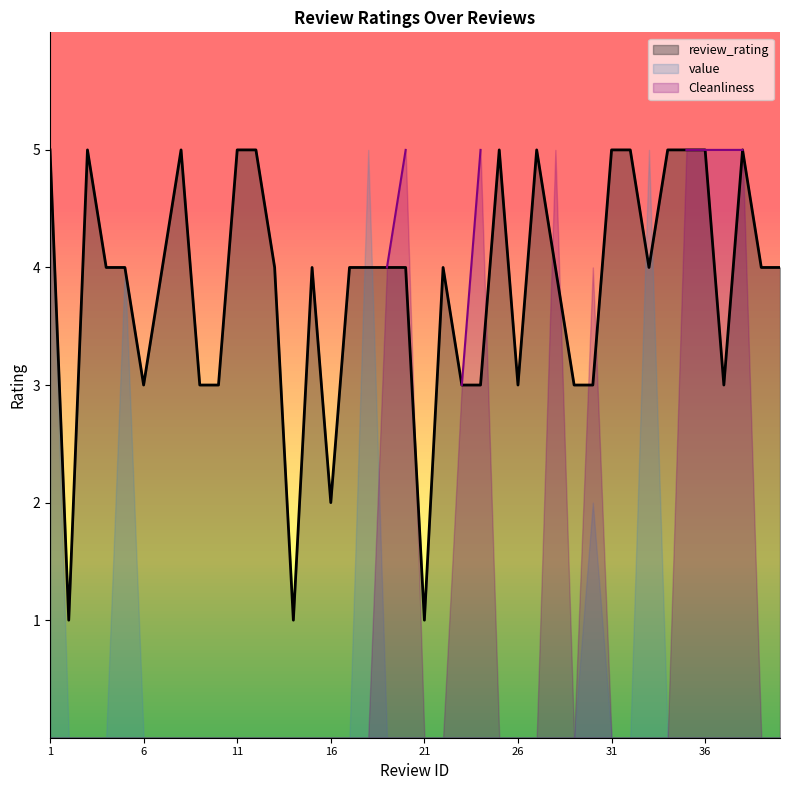

Between 19 and 11, which is larger?

11